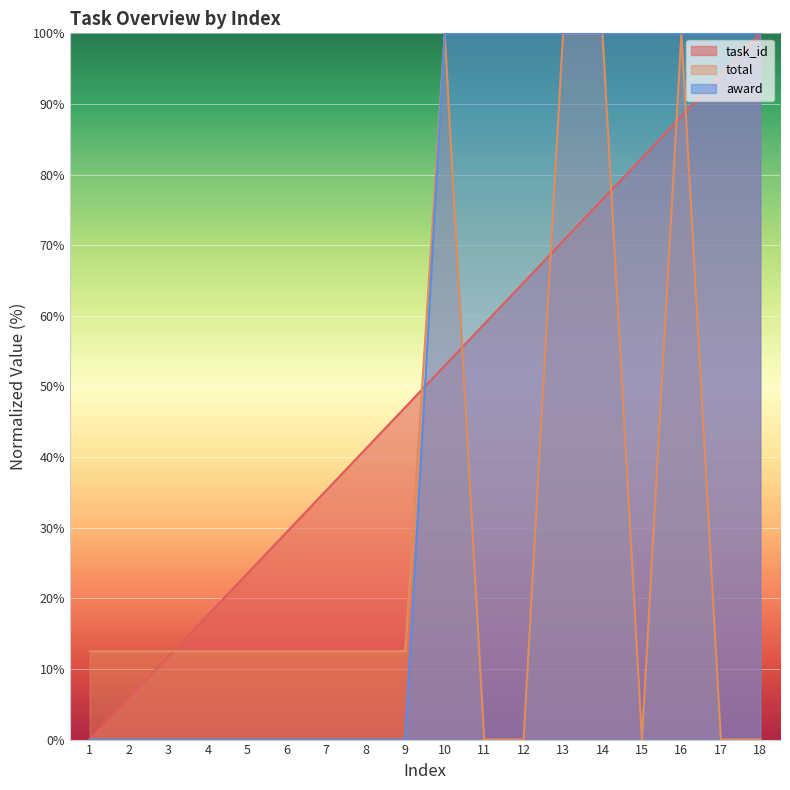

True or false: total and award cross at least once.

False